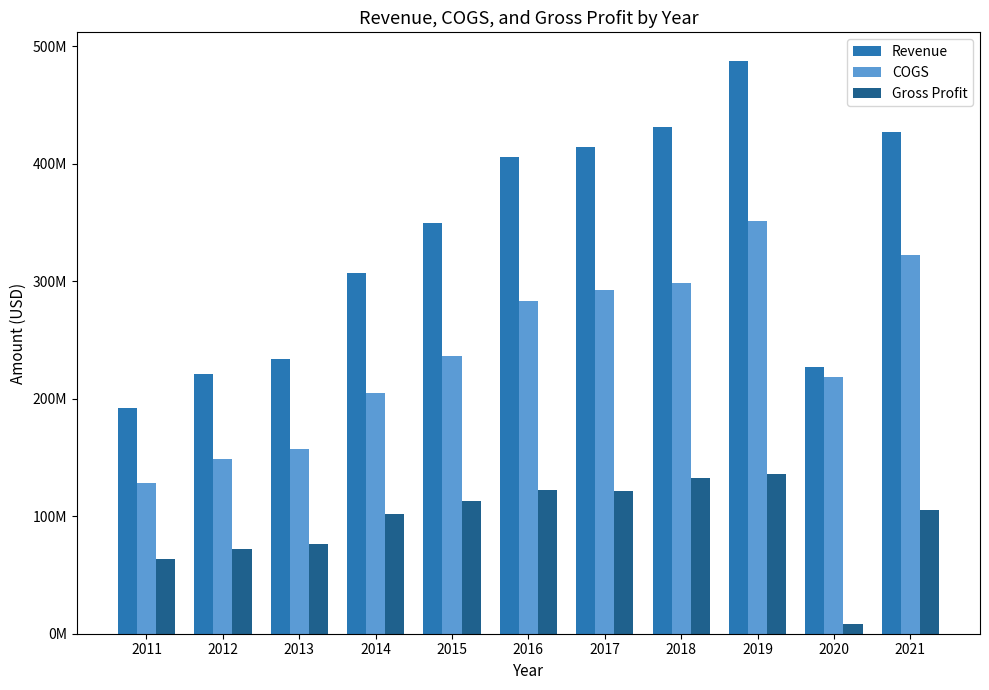

What are all the series names shown in the legend?

Revenue, COGS, Gross Profit